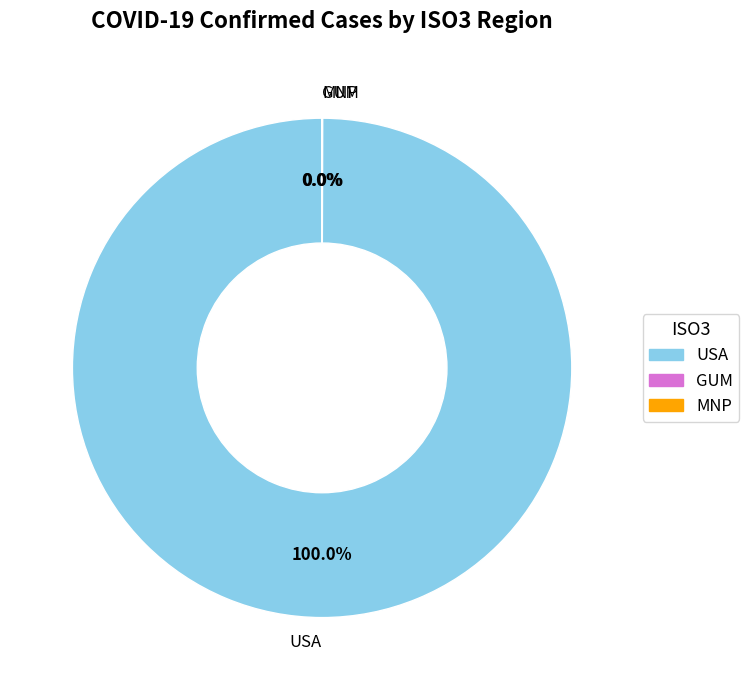

Is there a majority slice in this chart?

Yes